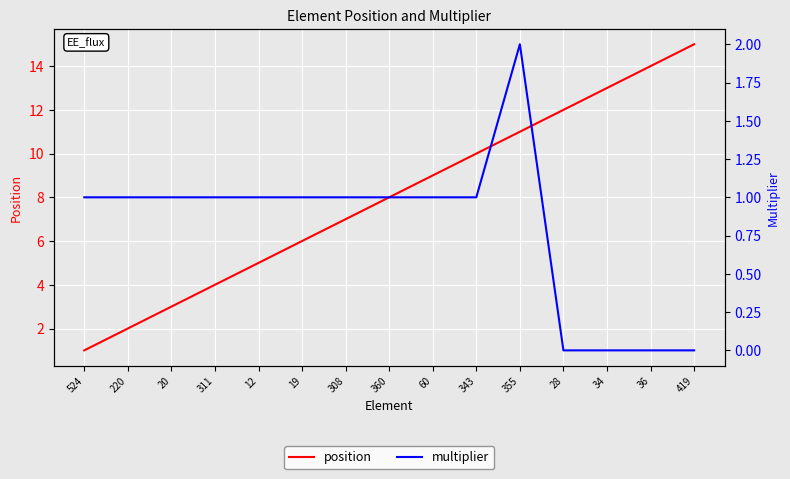

How many positive values does the multiplier series have?

11